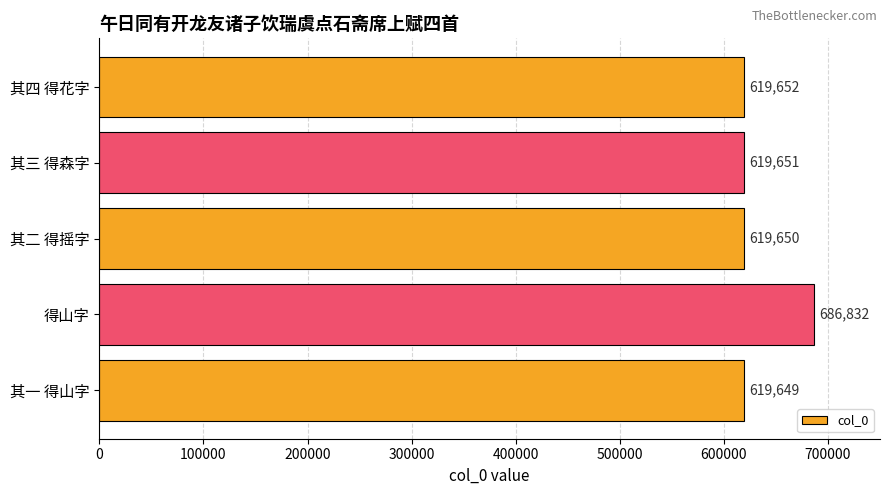

What is the average value?

633087